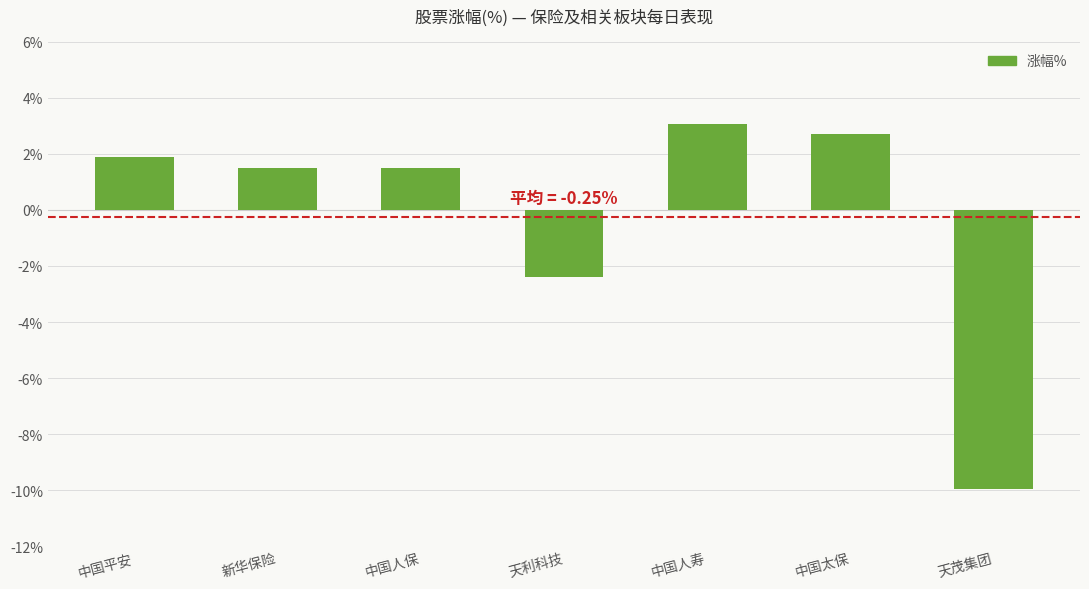

Which category has the highest value across all series?

中国人寿